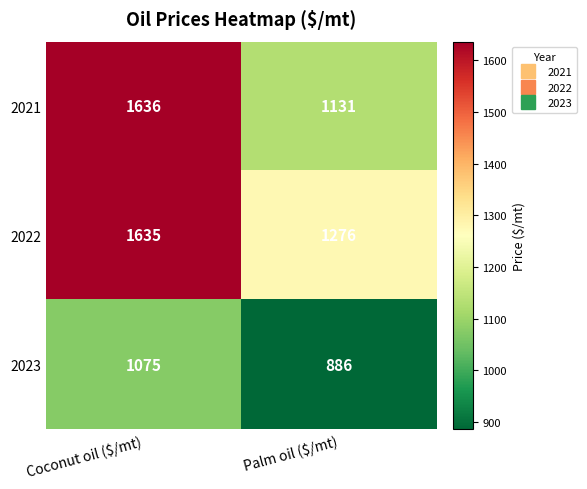

Rank the series by their average value, from lowest to highest.

2023, 2021, 2022